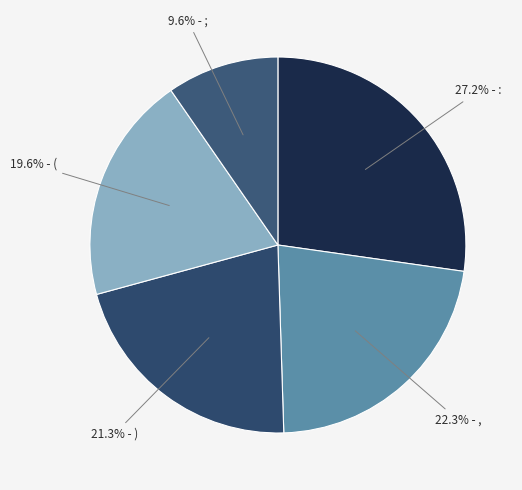

How many slices are in this pie chart?

5